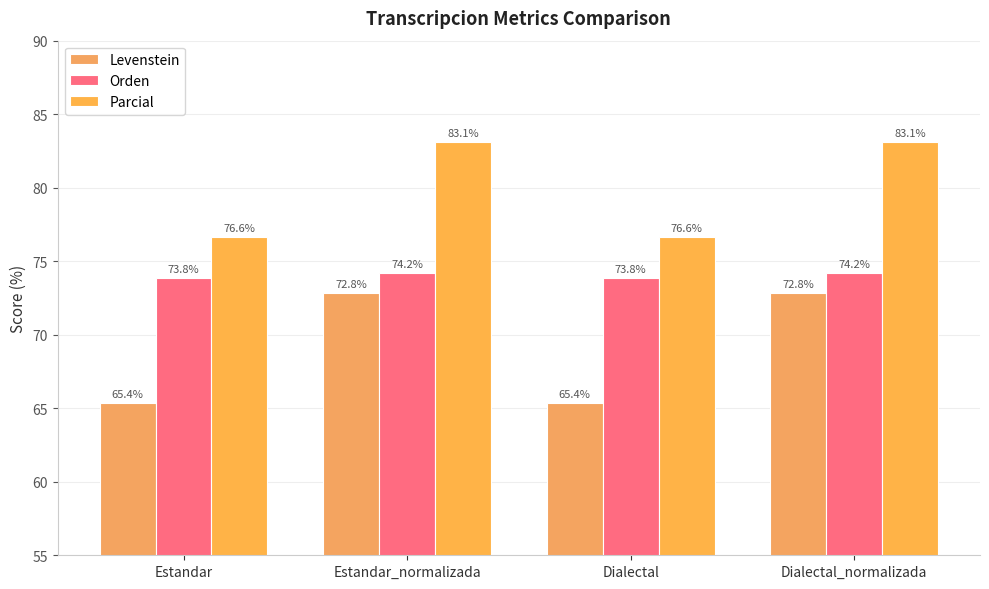

What is the label of the 2nd bar from the left?

Estandar_normalizada